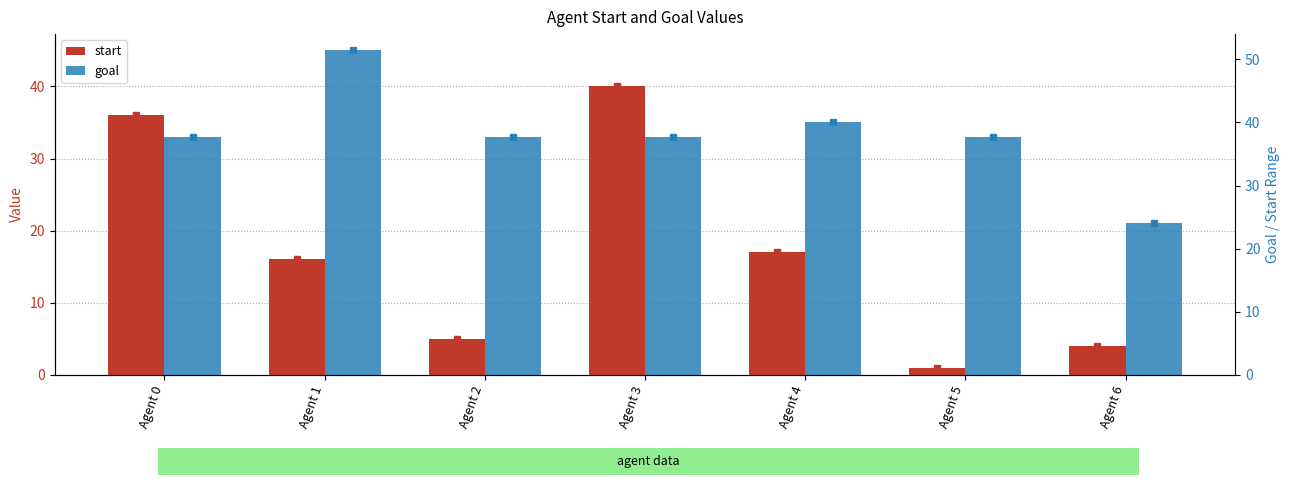

Is the value of goal at Agent 6 greater than the value of start at Agent 6?

Yes